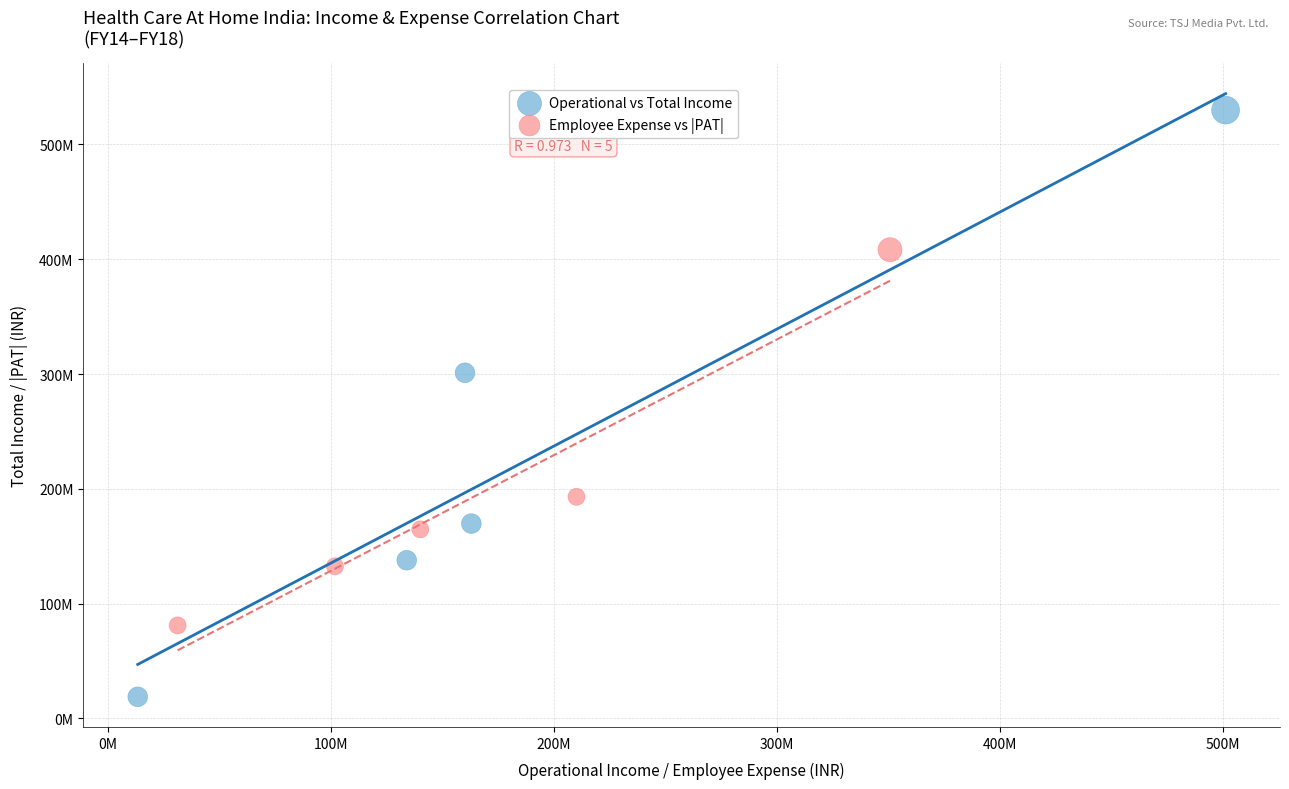

What are all the series names shown in the legend?

Operational vs Total Income, Employee Expense vs |PAT|